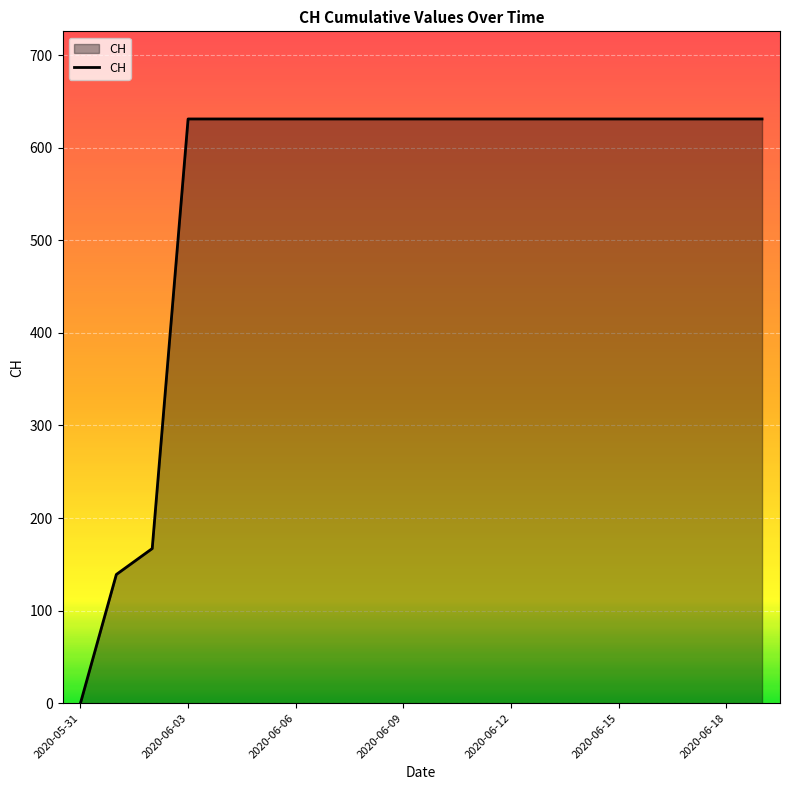

What is the difference between the maximum and minimum values?

631